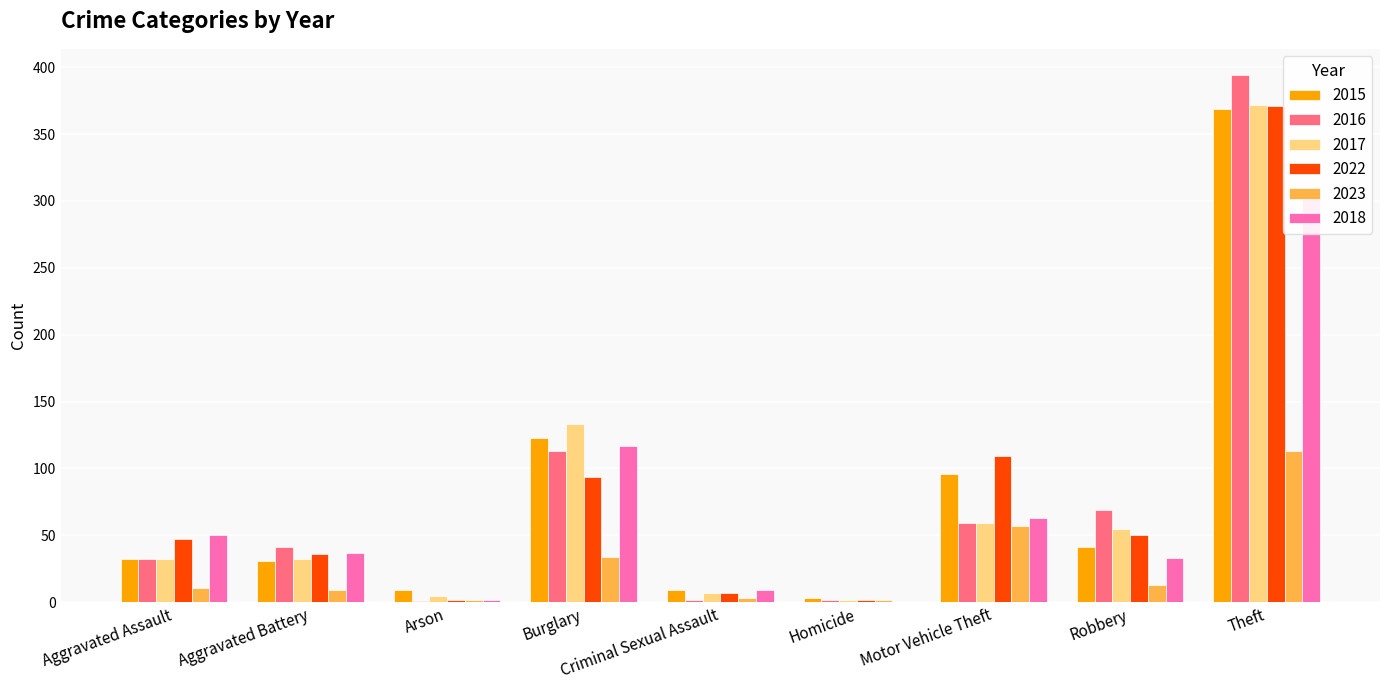

Are the bars grouped side by side (vs. stacked)?

Yes